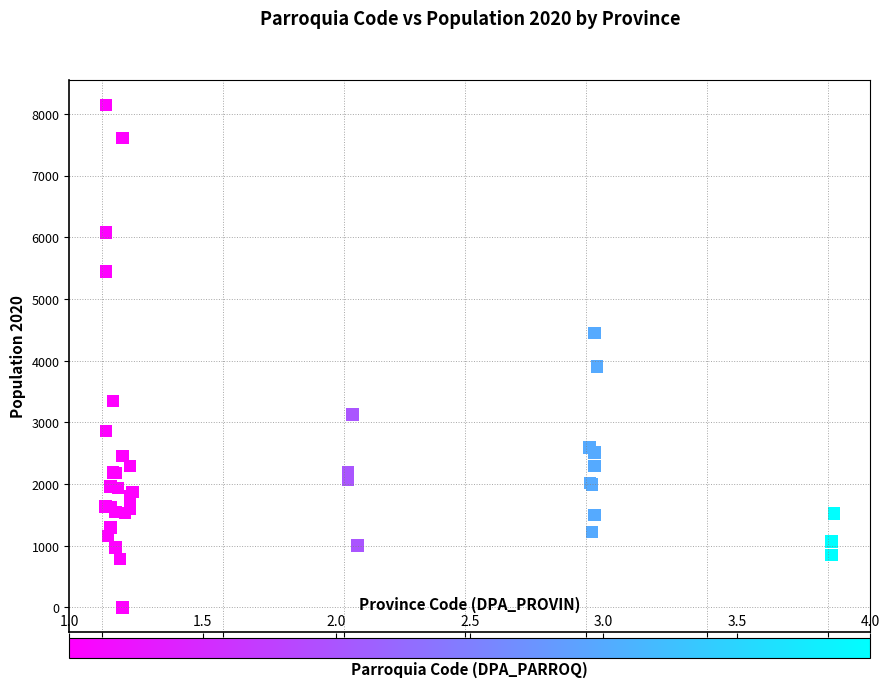

What Y value in the scatter plot is closest to 4074?

3908